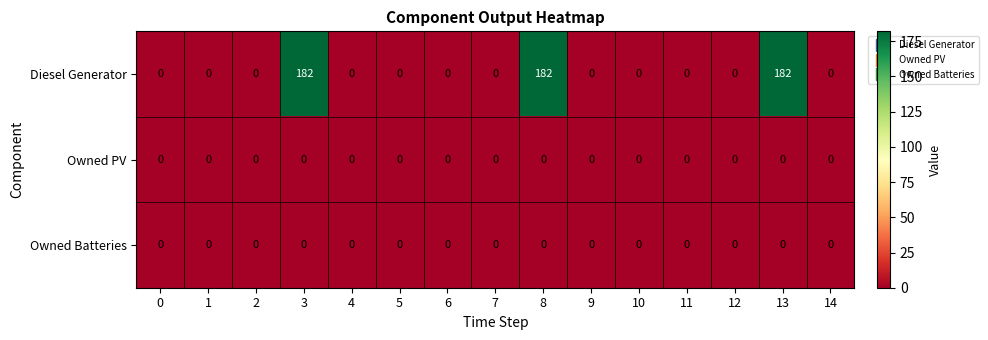

The Owned Batteries series shows 0 at 6. True or false?

True